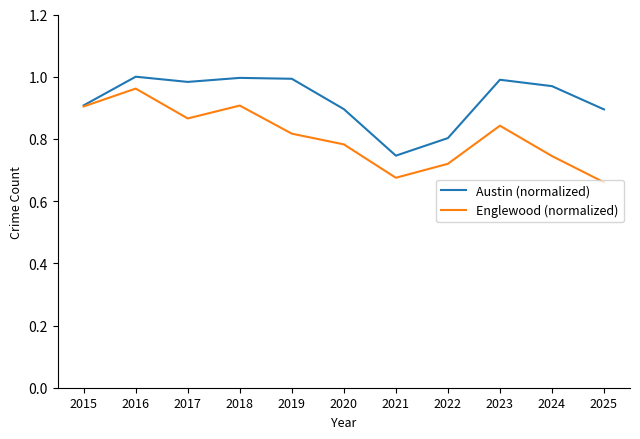

Where is Austin (normalized) nearest to the value 0?

2021